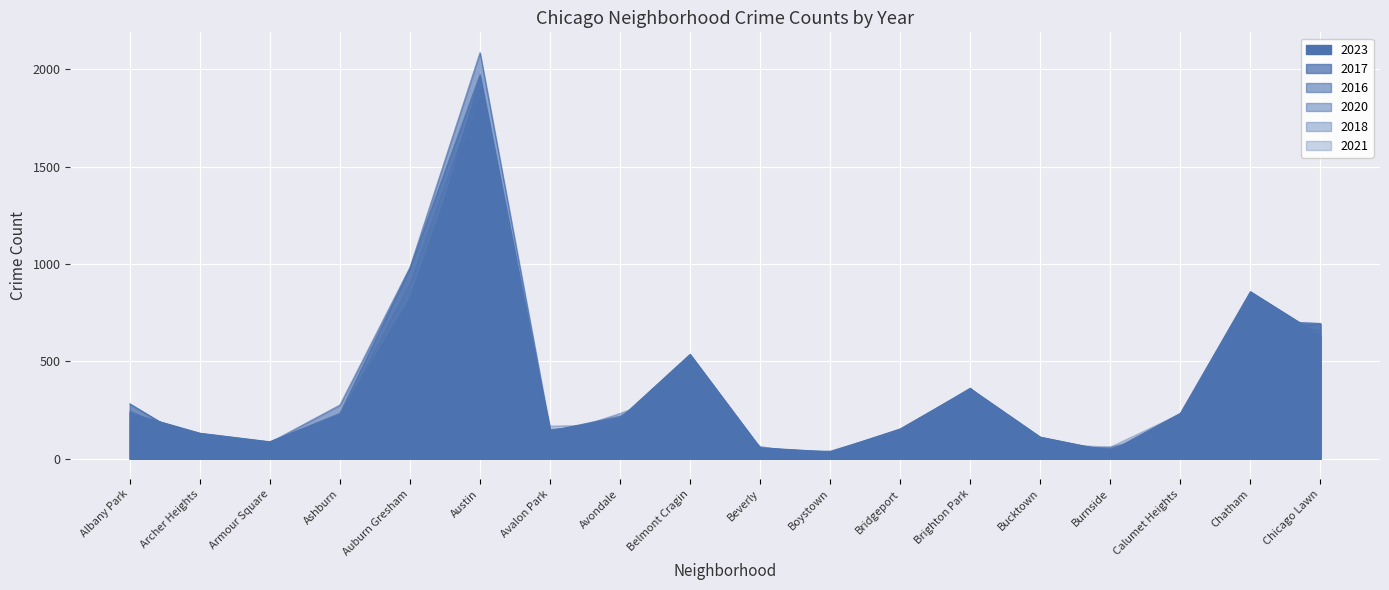

List the series in order of their peak value, lowest first.

2021, 2023, 2018, 2020, 2017, 2016